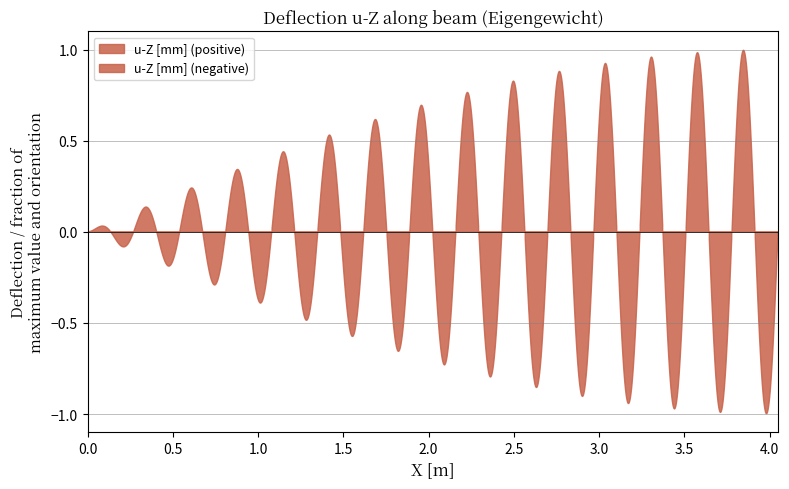

Rank the categories by value from highest to lowest.

39, 38, 37, 36, 35, 34, 33, 32, 31, 30, 29, 28, 27, 26, 25, 24, 23, 22, 21, 20, 19, 18, 17, 16, 15, 14, 13, 12, 11, 10, 9, 8, 7, 6, 5, 4, 3, 2, 1, 0